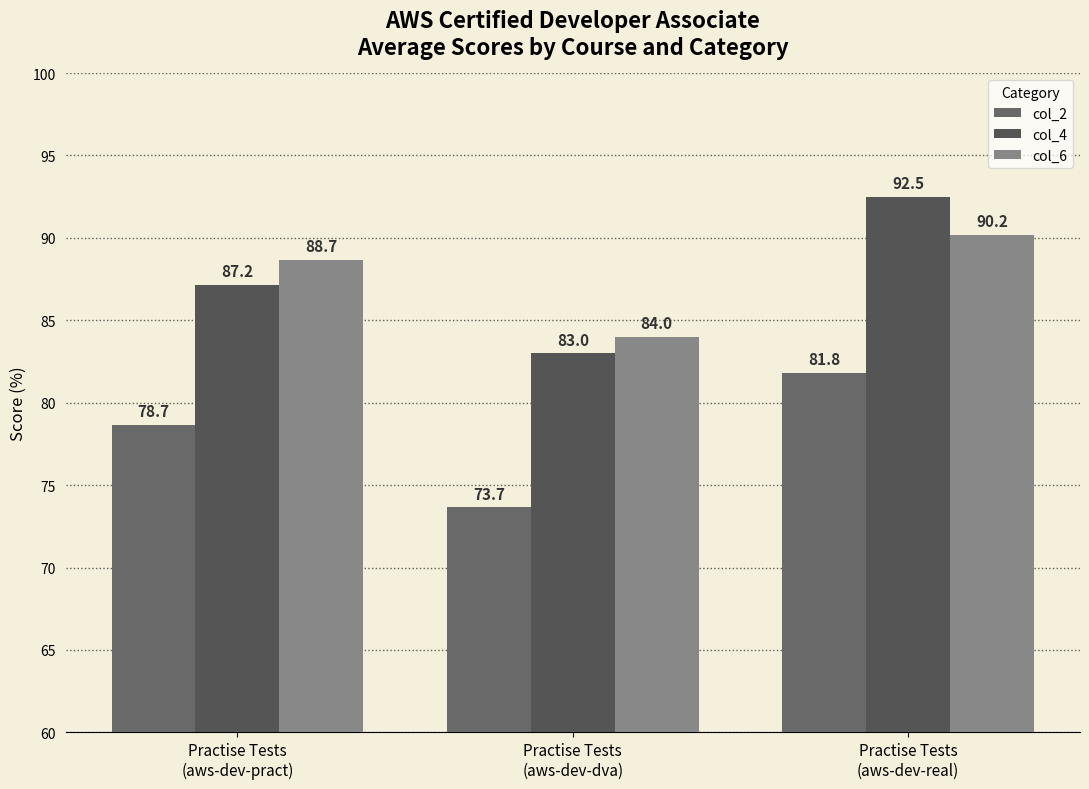

How many values in the col_6 series are below 88?

1